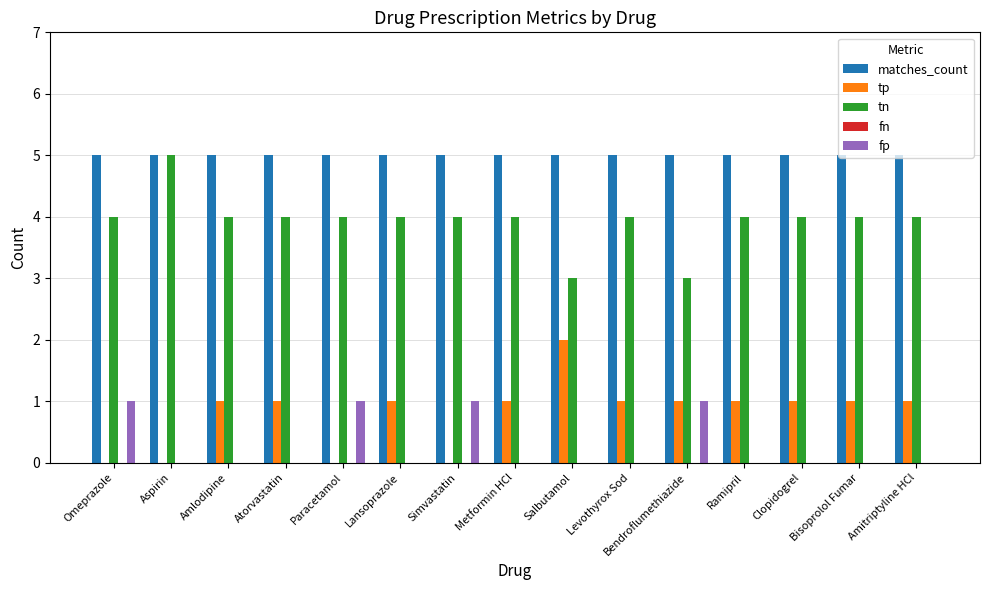

What is the greatest value displayed?

5